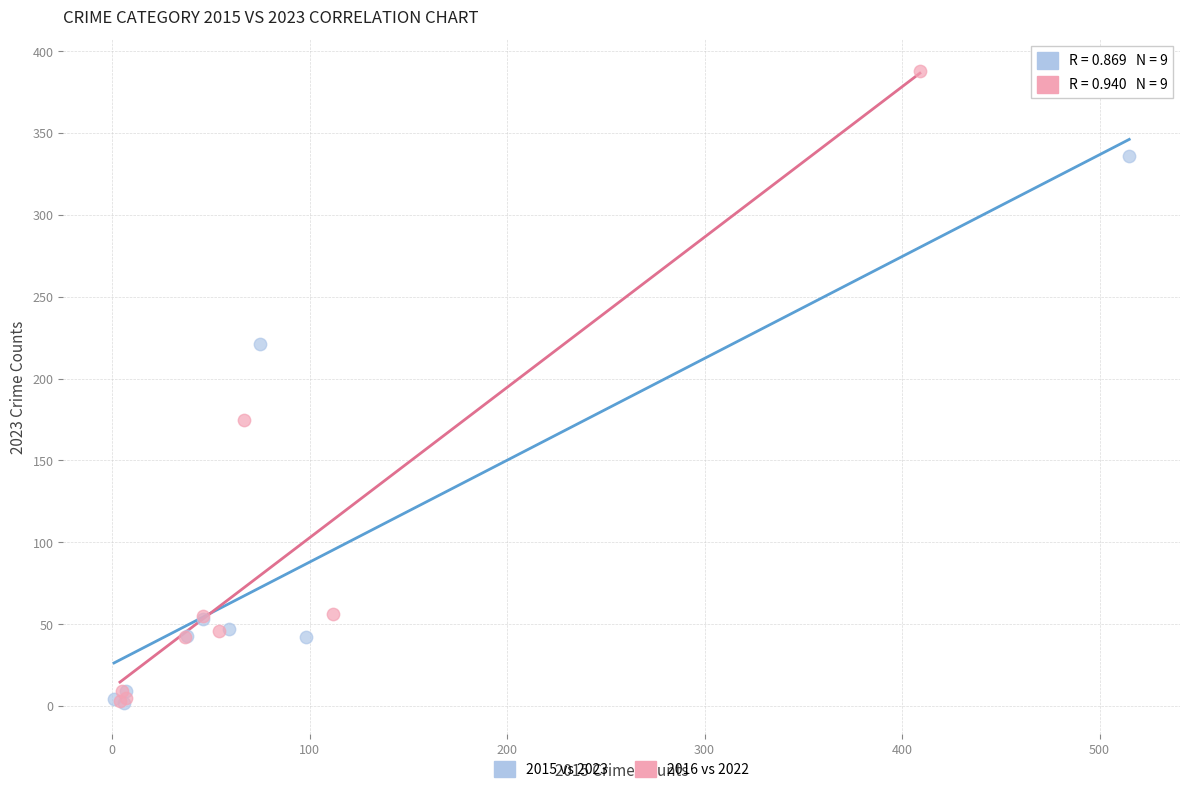

What are all the series names shown in the legend?

2015 vs 2023, 2016 vs 2022